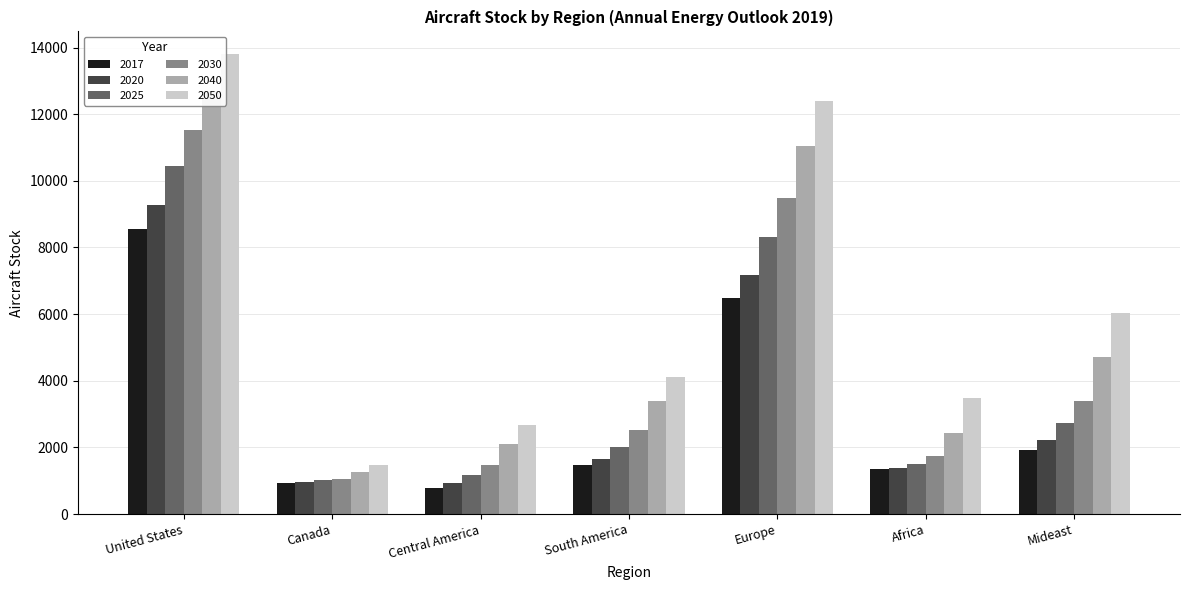

Is the value of 2020 at United States greater than the value of 2017 at Canada?

Yes